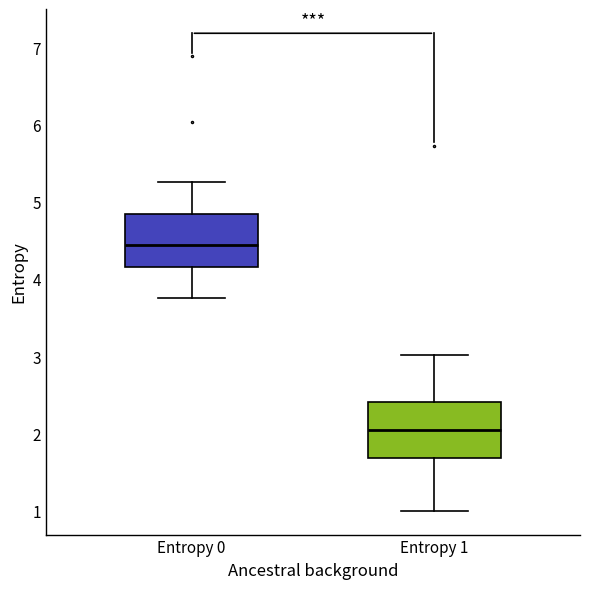

Which box's median line is the lowest?

Entropy 1